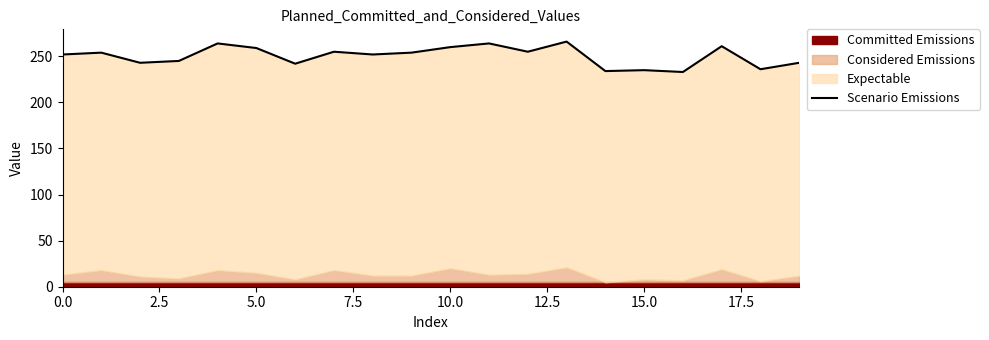

Reading left to right, list all the values displayed in this chart.

252	254	243	245	264	259	242	255	252	254	260	264	255	266	234	235	233	261	236	243